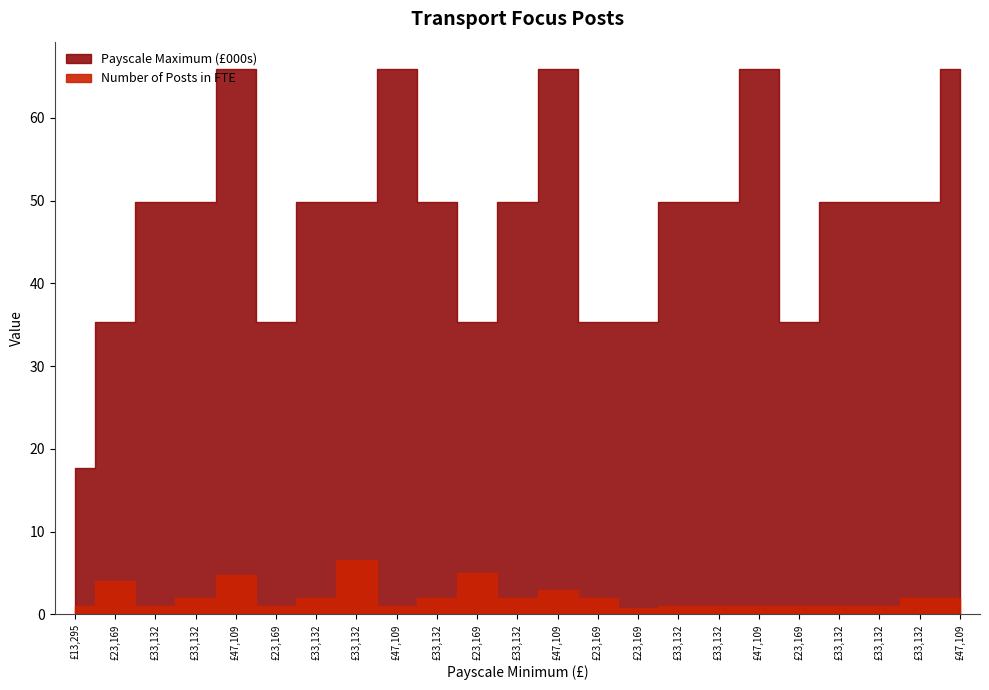

Which series has the largest total across all categories?

Payscale Maximum (normalised)